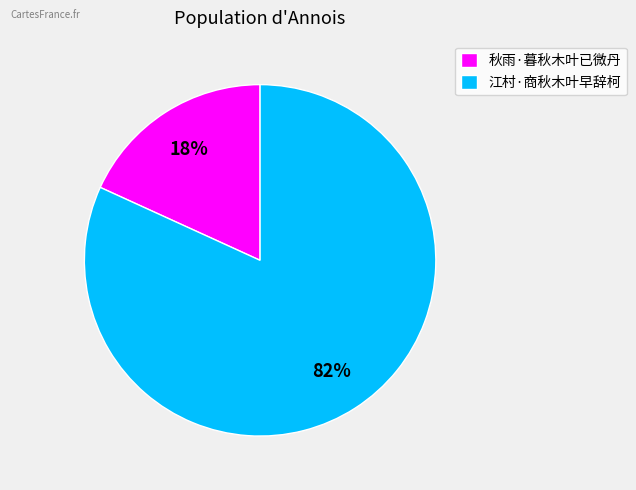

Which slice represents more than half of the pie?

江村·商秋木叶早辞柯